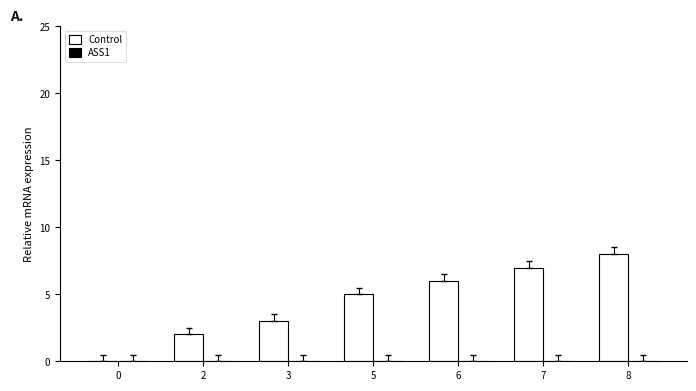

Reading left to right, extract all data points from this chart.

0=0	2=2	3=3	5=5	6=6	7=7	8=8